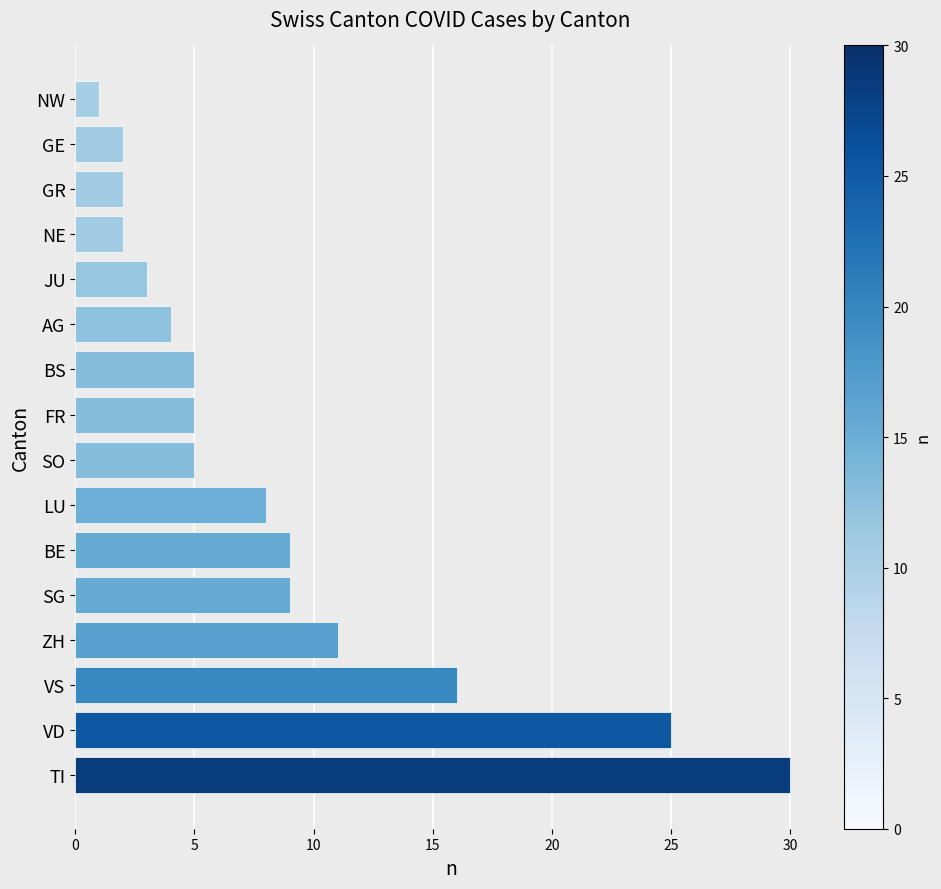

The value at TI is 30. True or false?

True